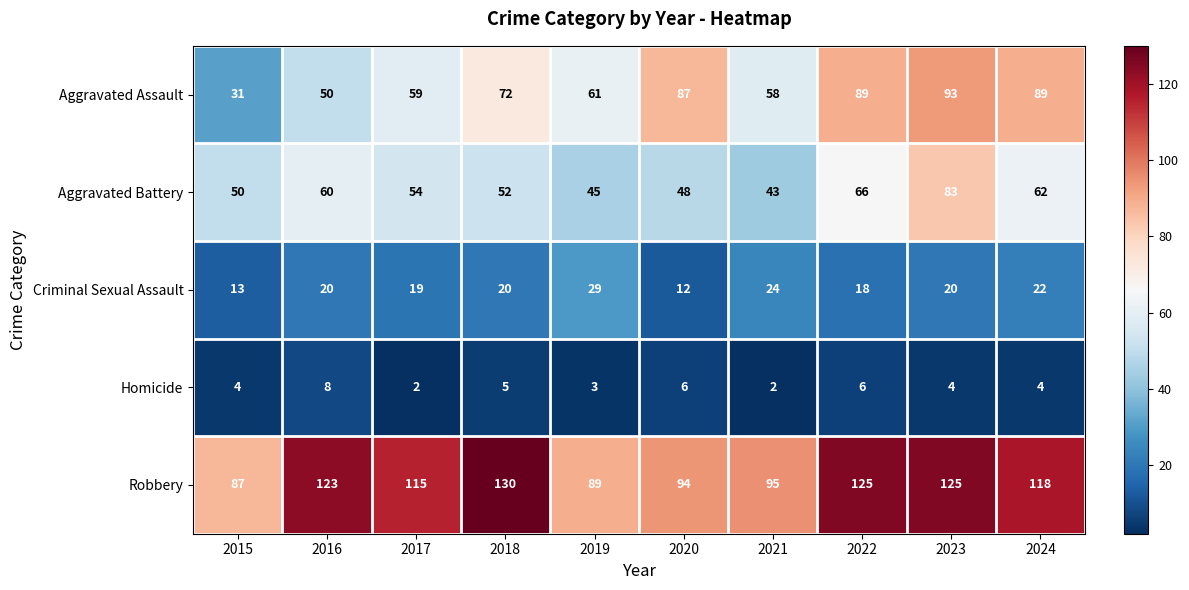

At which label does Homicide reach its peak?

2016